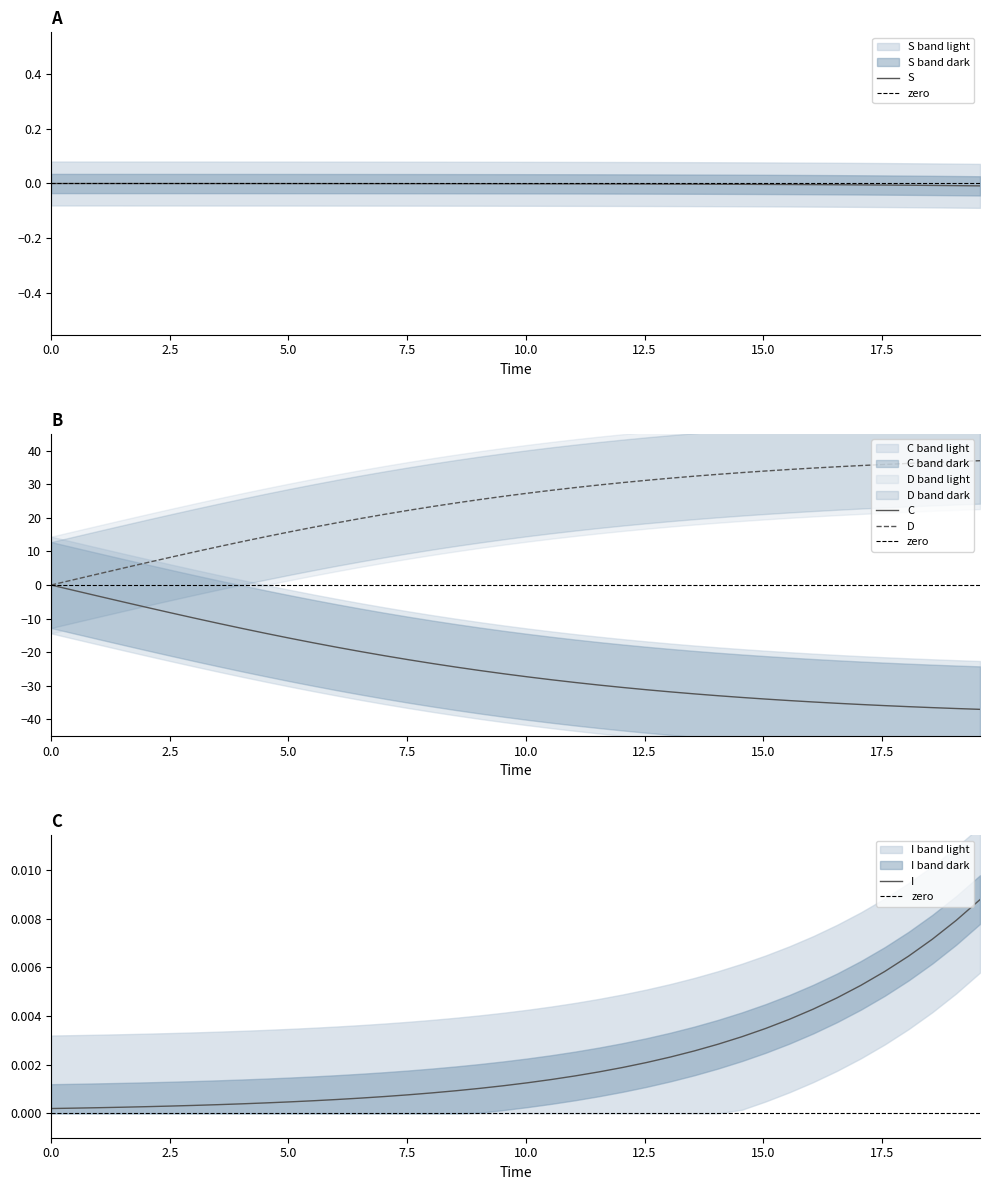

Which series has the largest total across all categories?

D